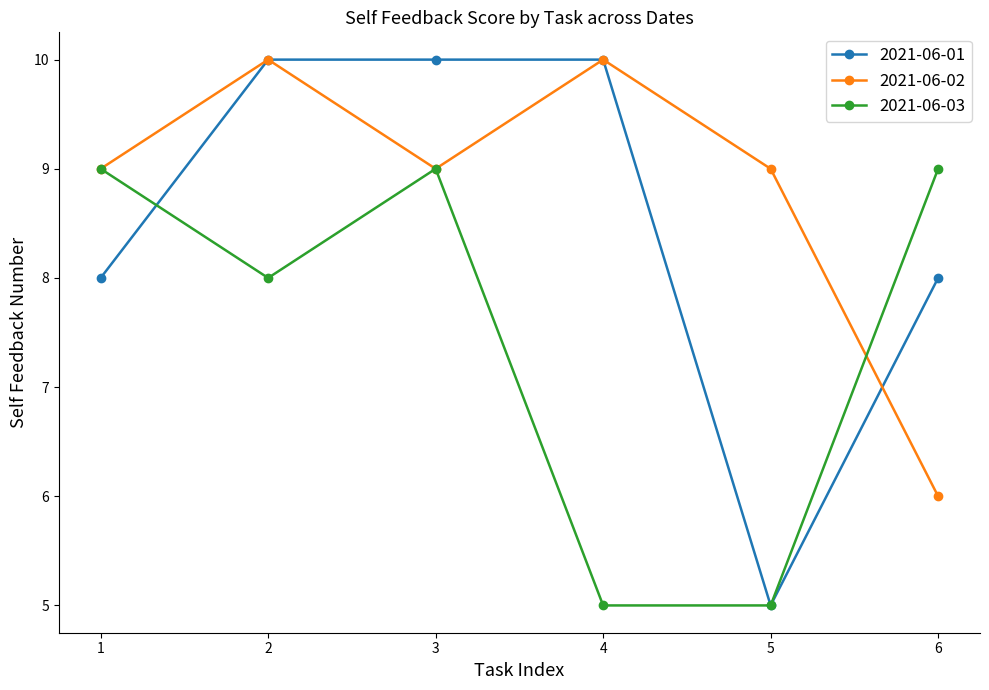

True or false: 2021-06-02 has more than 2 interior local peaks.

False